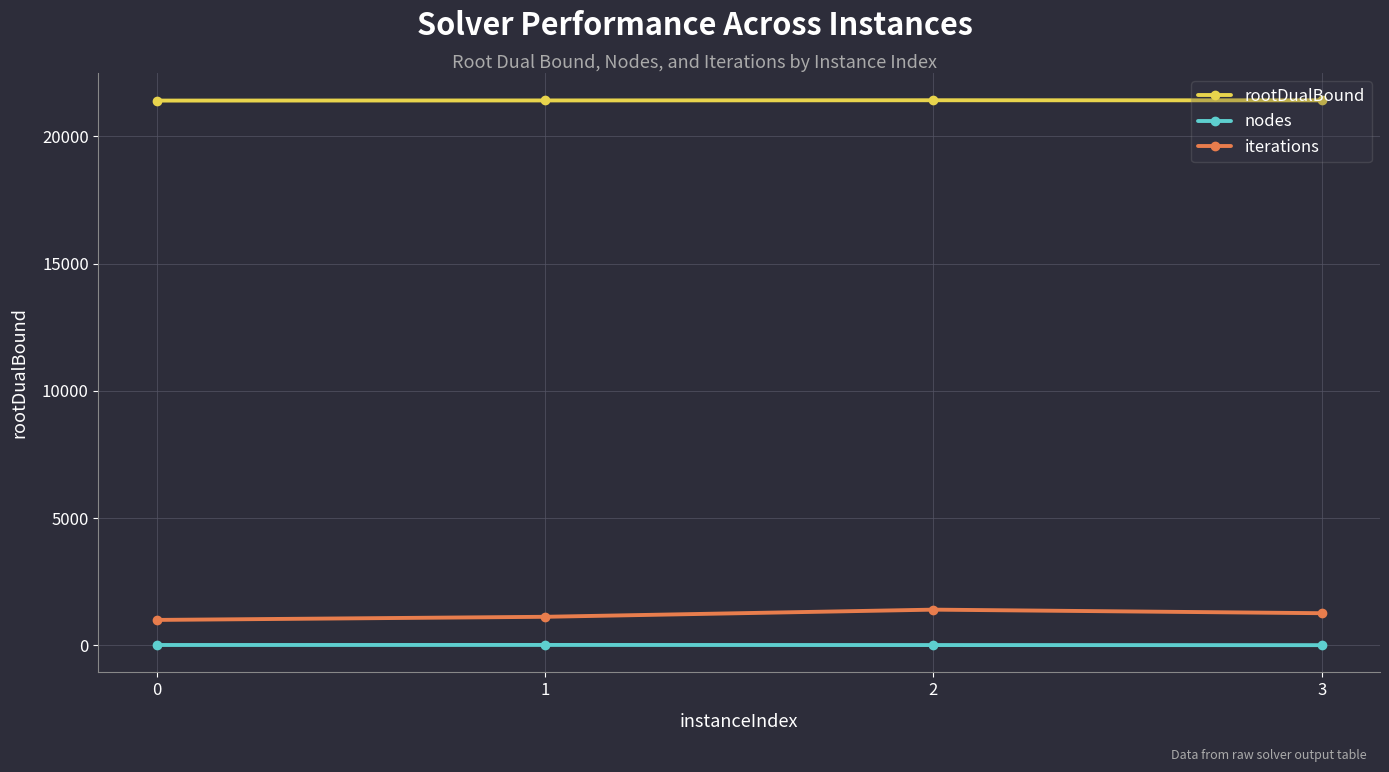

True or false: nodes has more than 0 interior local peaks.

True